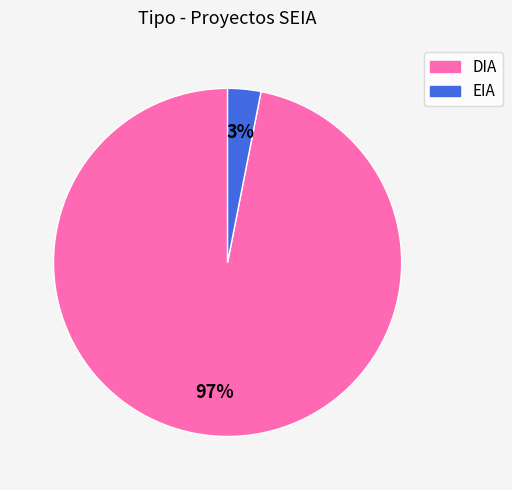

To the nearest percent, what is the difference between the DIA and EIA slice percentages?

94%